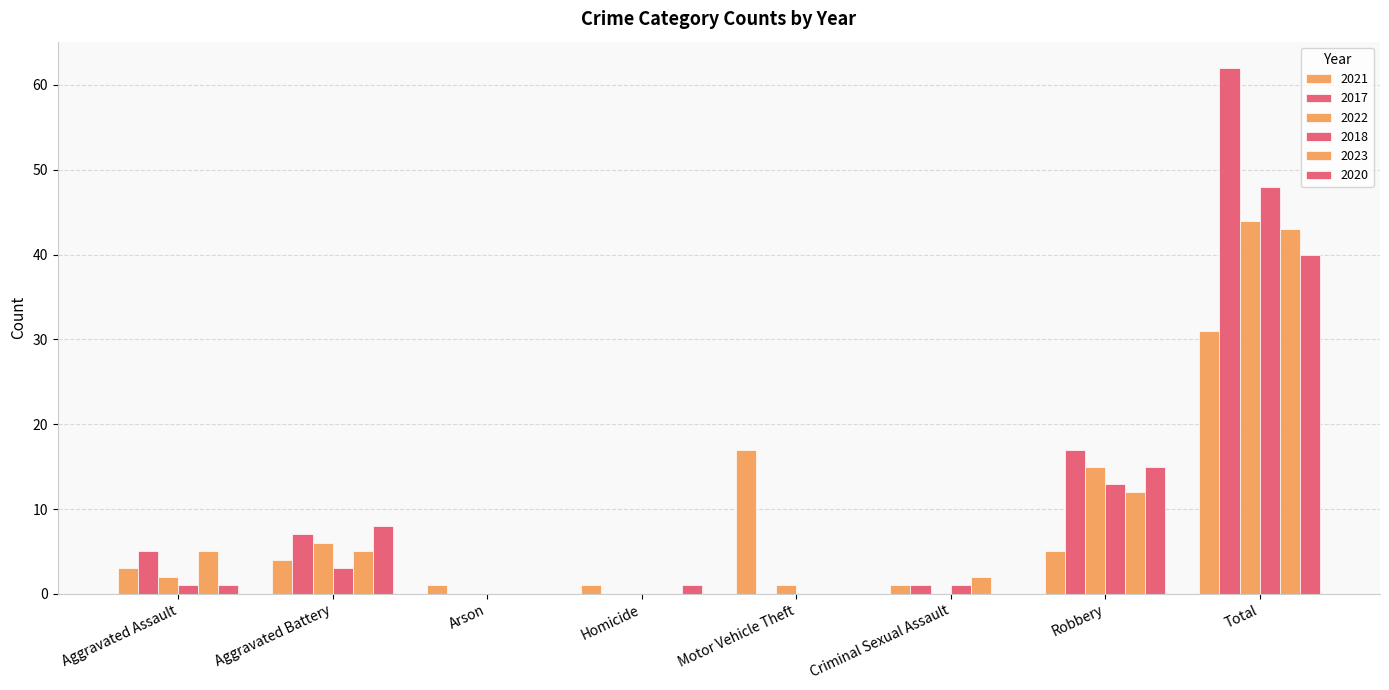

What is the sum of the 2017 values at Motor Vehicle Theft and Criminal Sexual Assault?

1